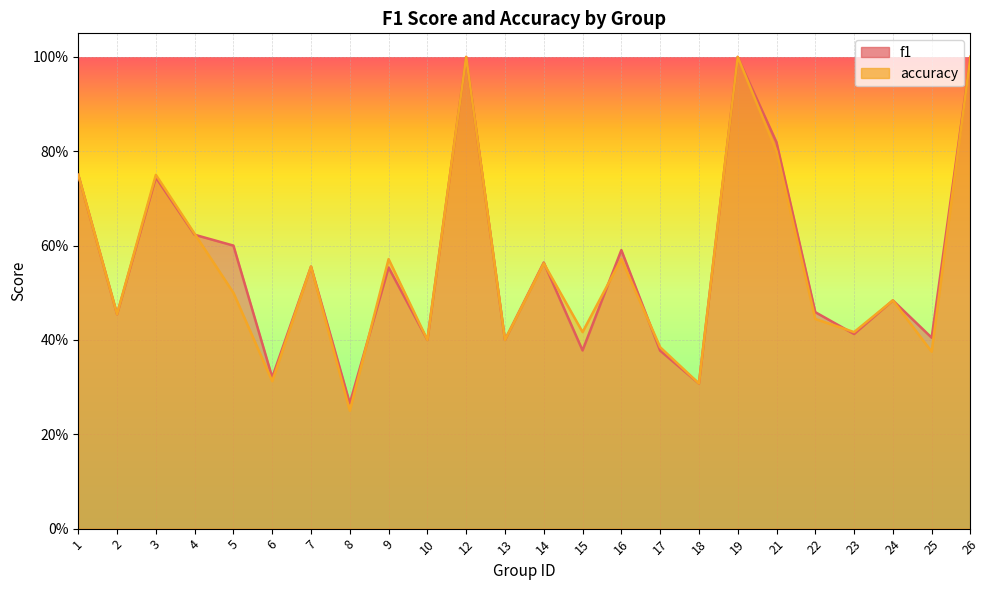

What is the minimum value for accuracy?

0.2